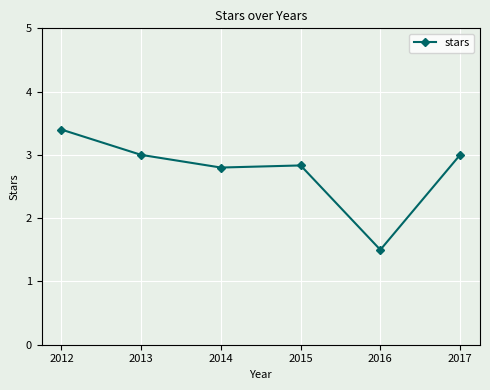

True or false: the data shows 2.8 at 2015.

True